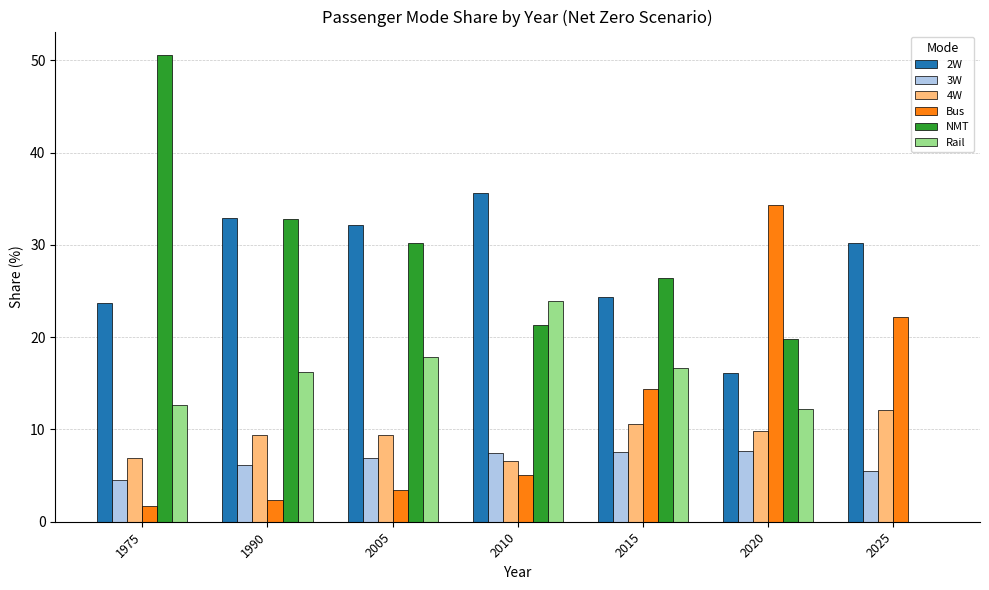

The 2W series shows 32.9 at 1990. True or false?

True